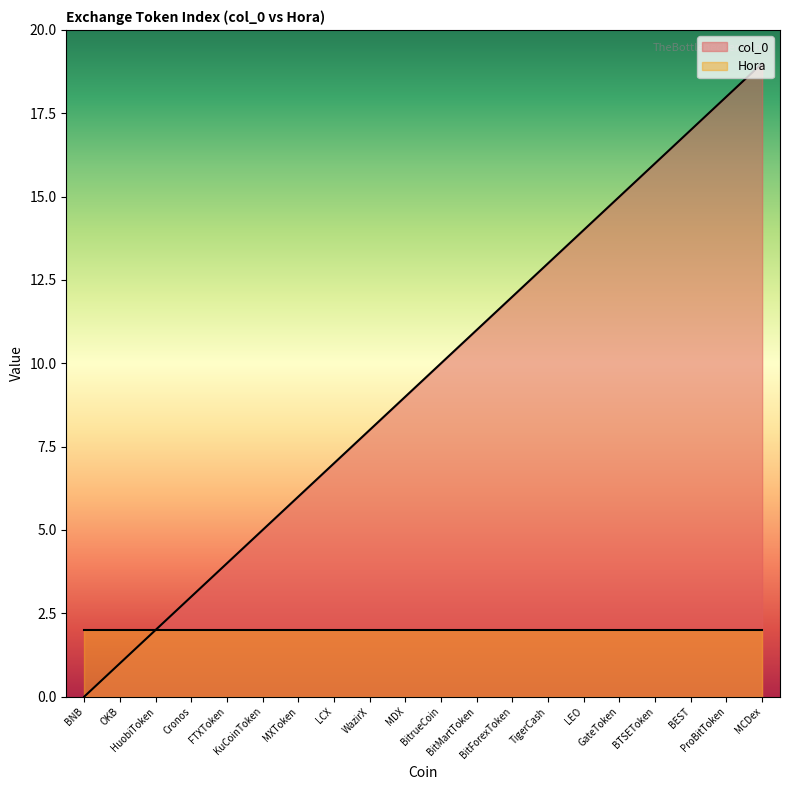

True or false: the data shows 2 at LCX.

False